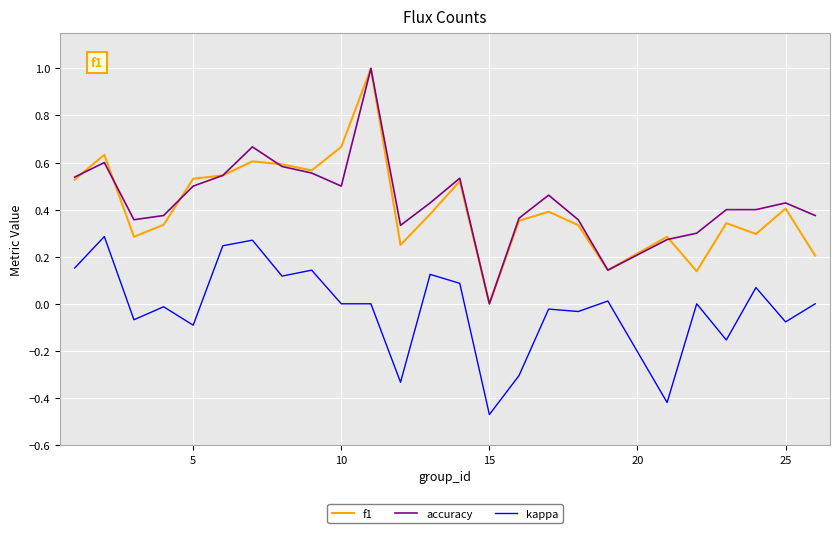

What is the maximum value shown in the chart?

1.0